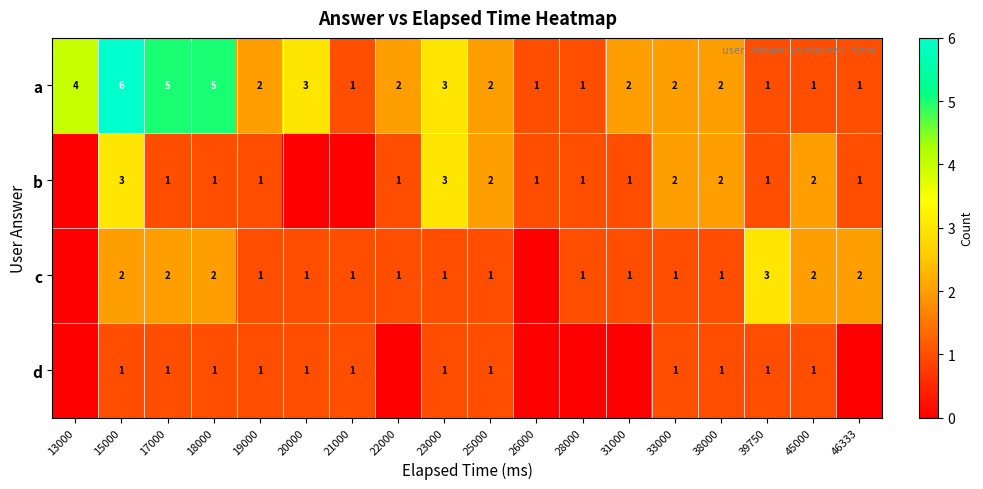

What is the spread (max minus min) of values at 15000?

5